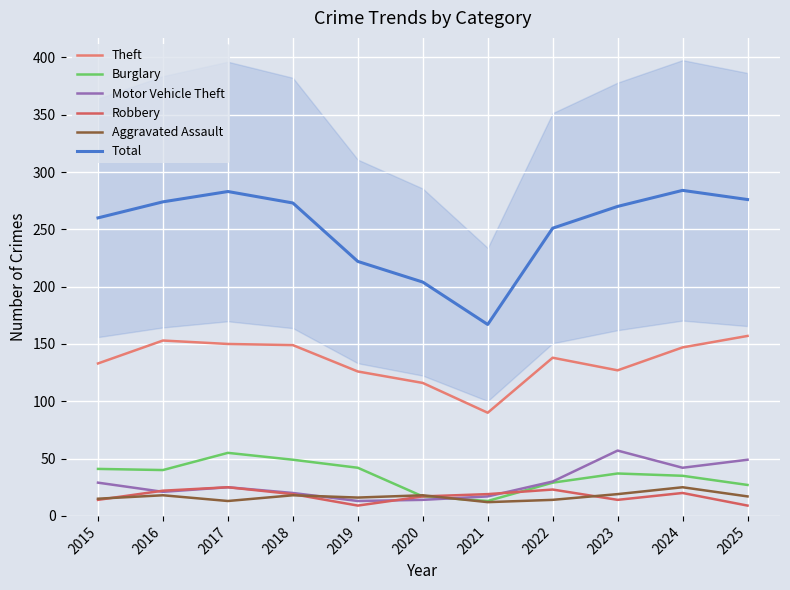

What is the value of the Total point at the 6th from the left?

204